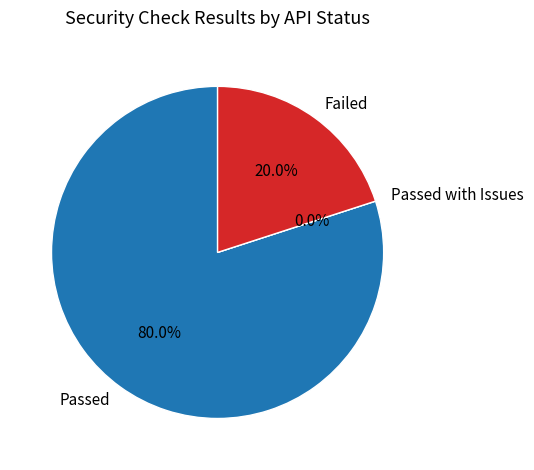

Rank the categories by value from highest to lowest.

Passed, Failed, Passed with Issues